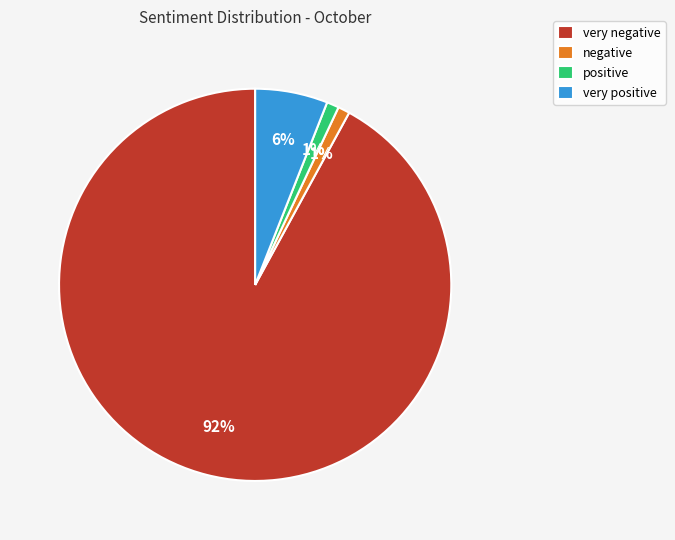

Between very negative and negative, which is larger?

very negative